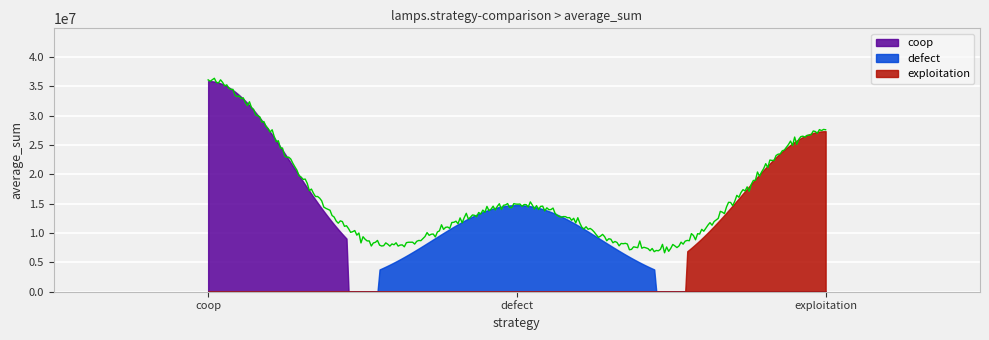

What is the sum of all exploitation values?

27349075